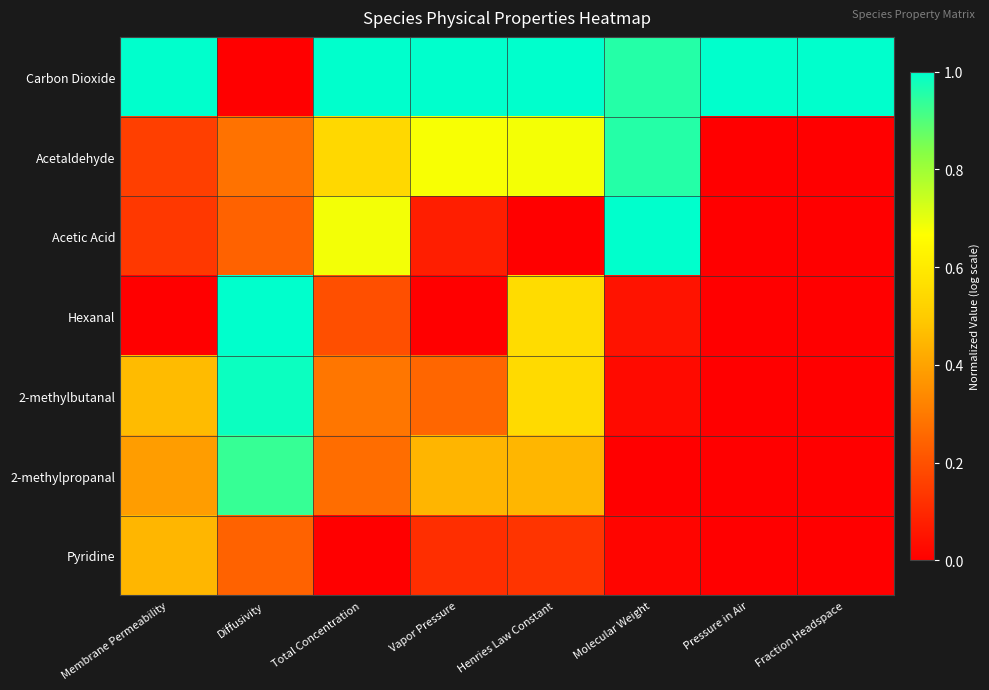

Reading right to left, transcribe all the data shown in this chart.

Carbon Dioxide: Fraction Headspace=1.0	Pressure in Air=1.0	Molecular Weight=1.0	Henries Law Constant=1.0	Vapor Pressure=1.0	Total Concentration=1.0	Diffusivity=0.0	Membrane Permeability=1.0
Acetaldehyde: Fraction Headspace=0.0	Pressure in Air=0.0	Molecular Weight=1.0	Henries Law Constant=0.7	Vapor Pressure=0.7	Total Concentration=0.5	Diffusivity=0.3	Membrane Permeability=0.2
Acetic Acid: Fraction Headspace=0.0	Pressure in Air=0.0	Molecular Weight=1.0	Henries Law Constant=0.0	Vapor Pressure=0.1	Total Concentration=0.7	Diffusivity=0.2	Membrane Permeability=0.1
Hexanal: Fraction Headspace=0.0	Pressure in Air=0.0	Molecular Weight=0.0	Henries Law Constant=0.6	Vapor Pressure=0.0	Total Concentration=0.2	Diffusivity=1.0	Membrane Permeability=0.0
2-methylbutanal: Fraction Headspace=0.0	Pressure in Air=0.0	Molecular Weight=0.0	Henries Law Constant=0.5	Vapor Pressure=0.3	Total Concentration=0.3	Diffusivity=1.0	Membrane Permeability=0.5
2-methylpropanal: Fraction Headspace=0.0	Pressure in Air=0.0	Molecular Weight=0.0	Henries Law Constant=0.4	Vapor Pressure=0.4	Total Concentration=0.3	Diffusivity=0.9	Membrane Permeability=0.4
Pyridine: Fraction Headspace=0.0	Pressure in Air=0.0	Molecular Weight=0.0	Henries Law Constant=0.1	Vapor Pressure=0.1	Total Concentration=0.0	Diffusivity=0.2	Membrane Permeability=0.4